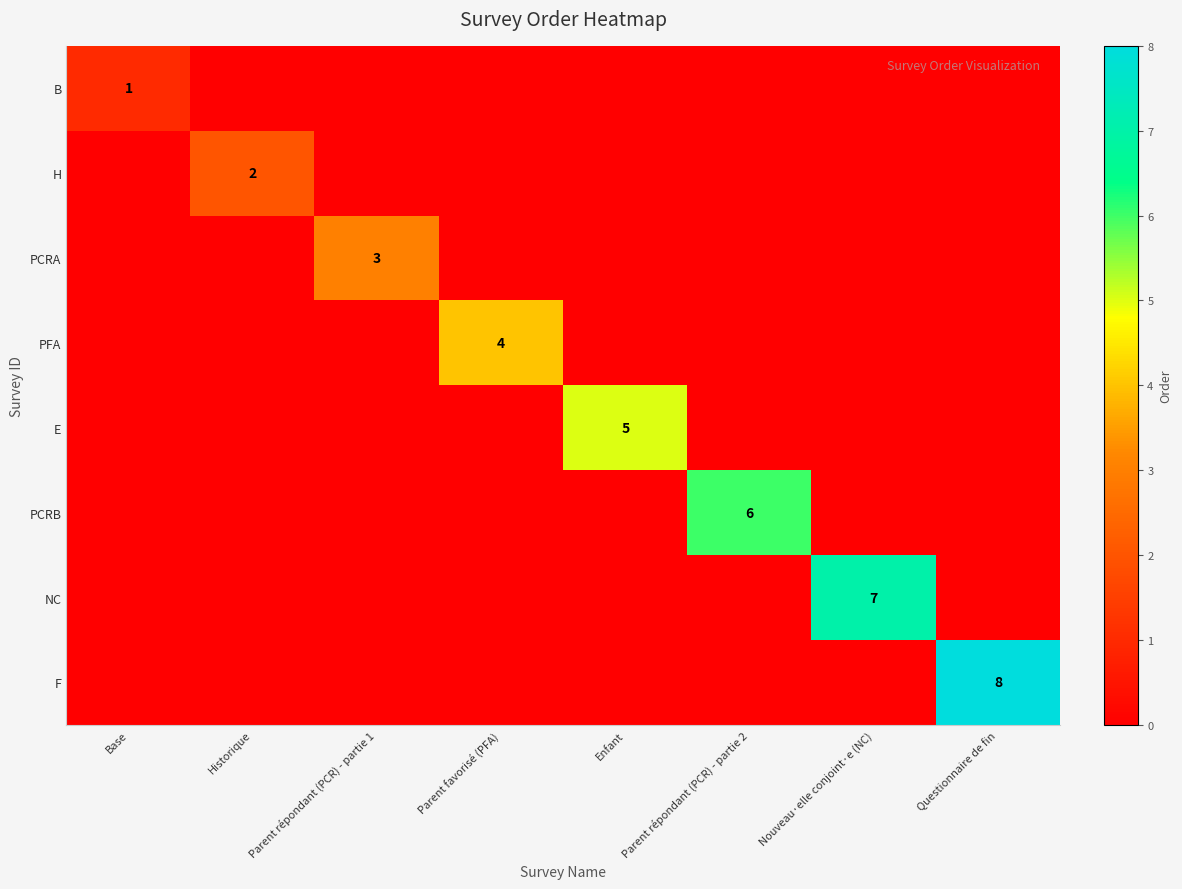

What is the total value across all series at Parent favorisé (PFA)?

4